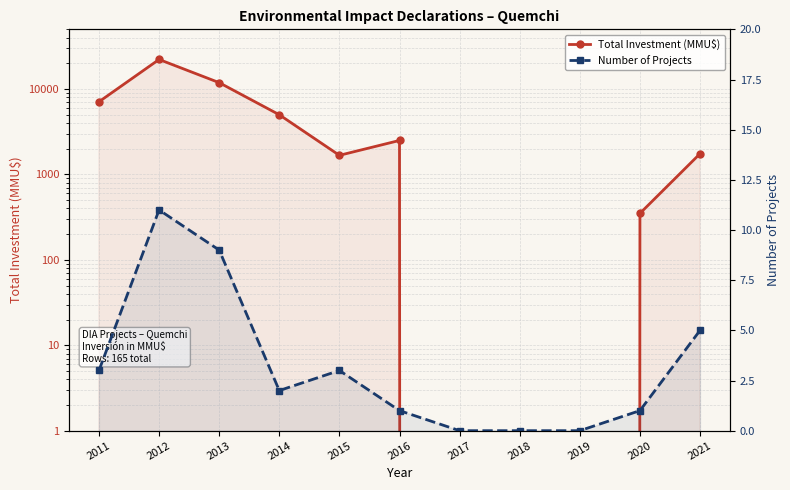

What is the sum of the Total Investment (MMU$) values at 2013 and 2019?

11880